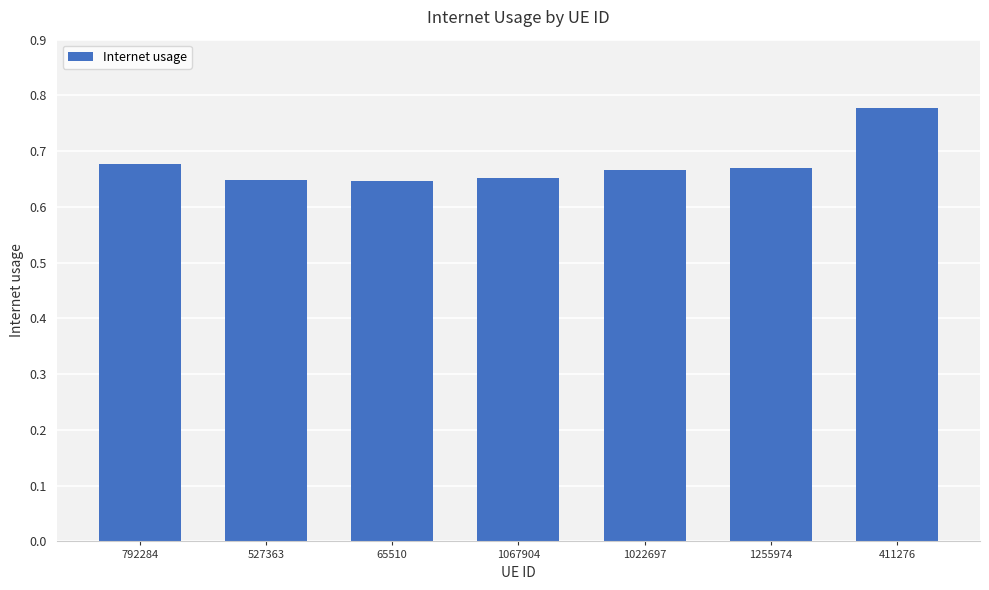

Which label corresponds to the largest value in the chart?

411276